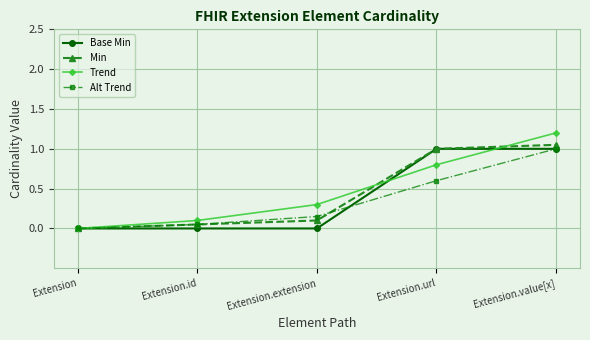

List the series in order of their peak value, lowest first.

Base Min, Alt Trend, Min, Trend